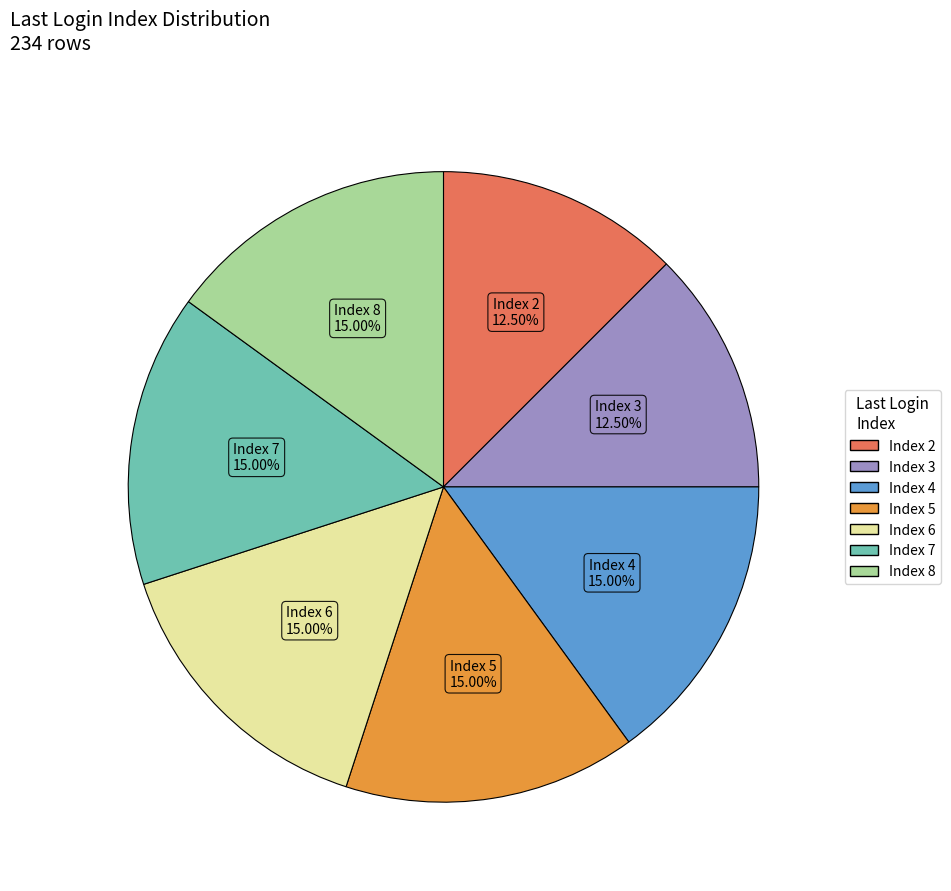

Does any single category account for the majority?

No